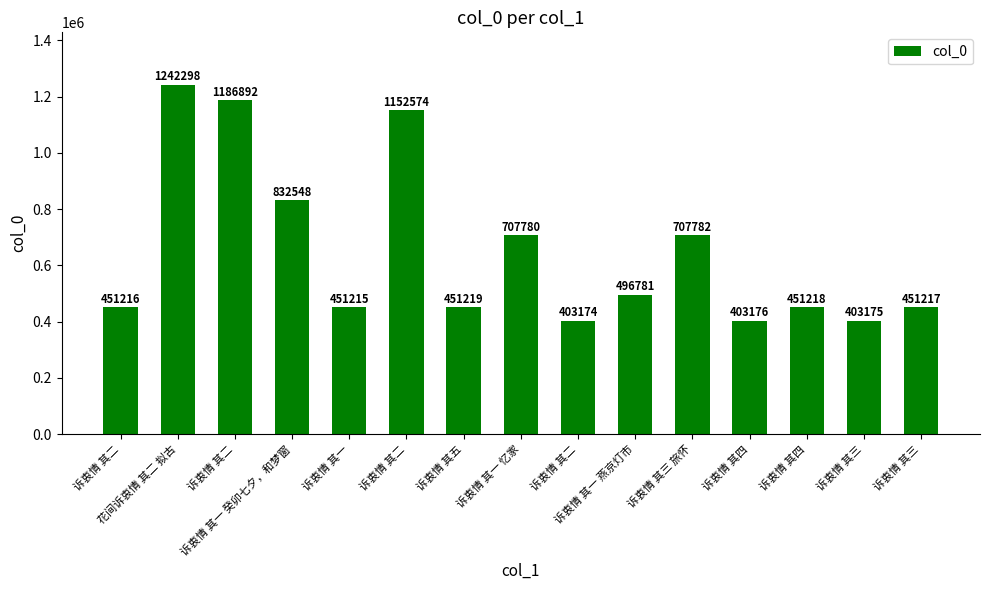

What is the difference between the values at 花间诉衷情 其二 拟古 and 诉衷情 其一 癸卯七夕，和梦窗?

409750